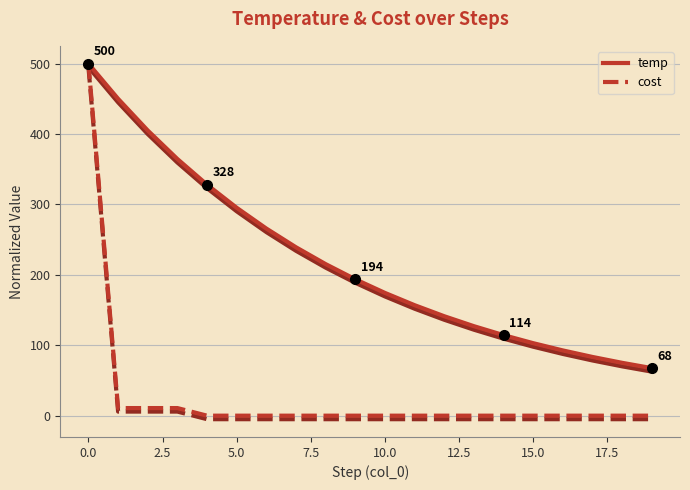

True or false: temp and cost cross at least once.

False